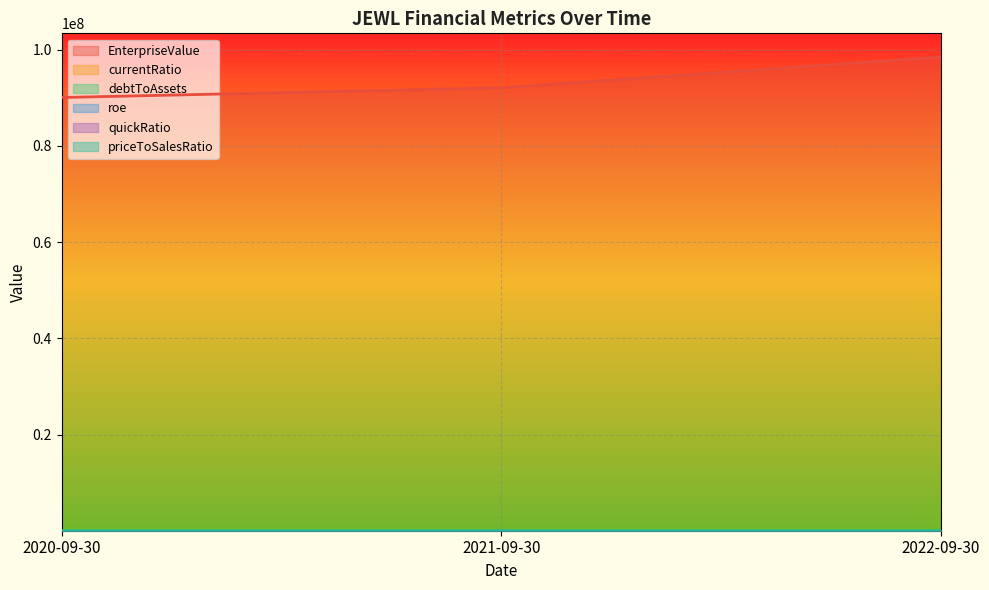

Is the value of EnterpriseValue at 2021-09-30 greater than the value of quickRatio at 2020-09-30?

Yes